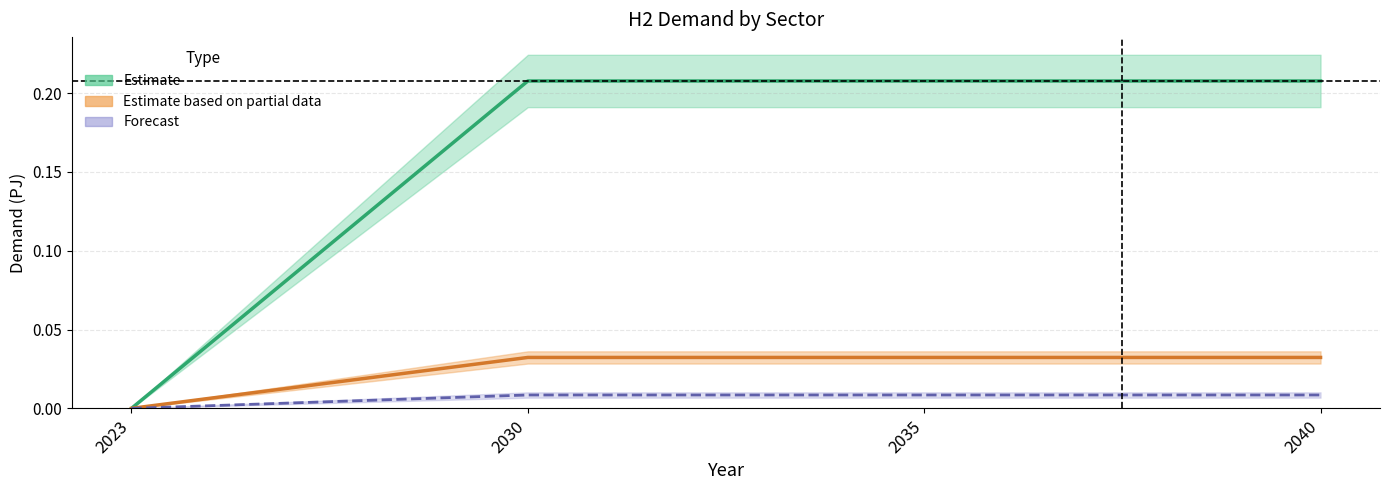

True or false: Estimate and Estimate based on partial data cross at least once.

False